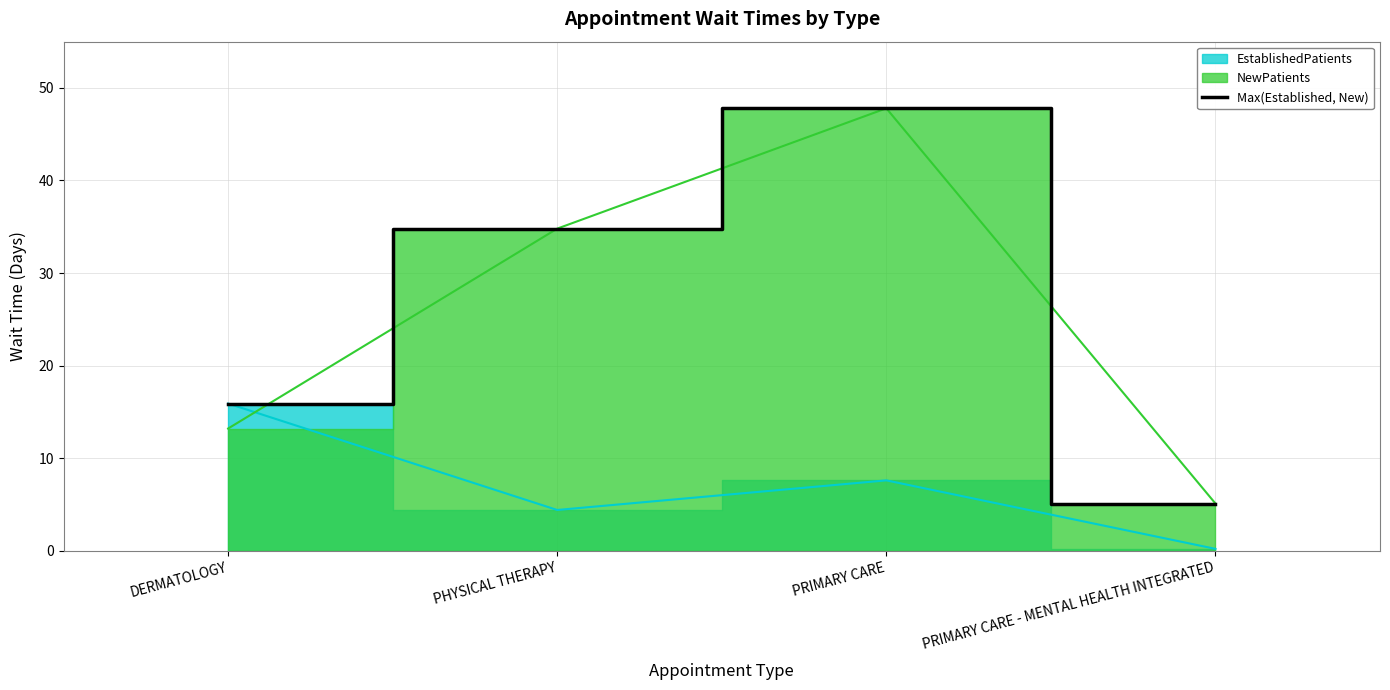

Reading left to right, what are all the values shown in this chart?

DERMATOLOGY=15.9	PHYSICAL THERAPY=34.8	PRIMARY CARE=47.8	PRIMARY CARE - MENTAL HEALTH INTEGRATED=5.1